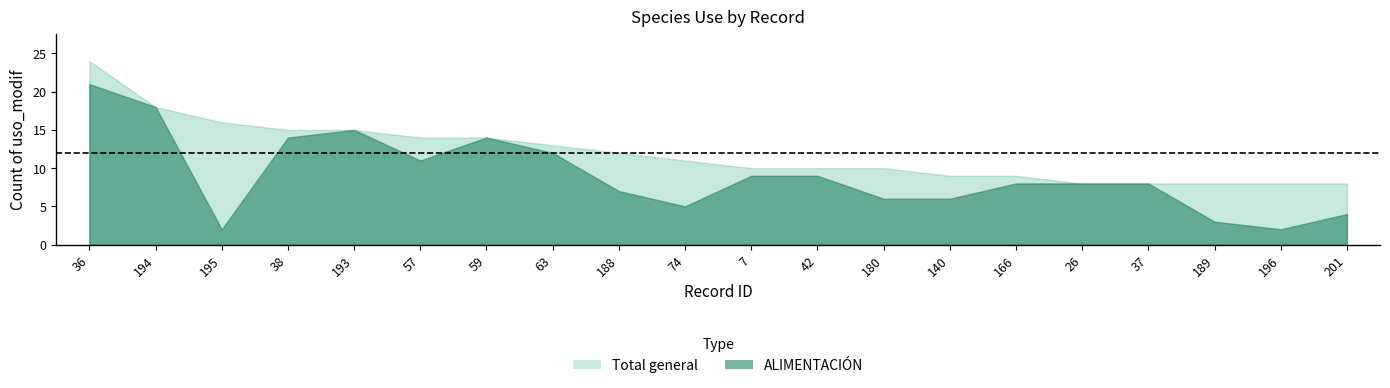

List the series in order of their peak value, lowest first.

ALIMENTACIÓN, Total general